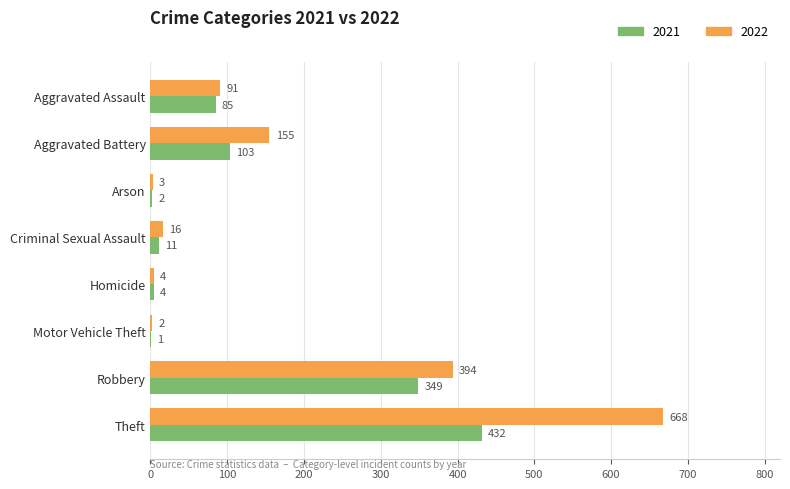

Read the 2022 value at Robbery, to the nearest 100.

400